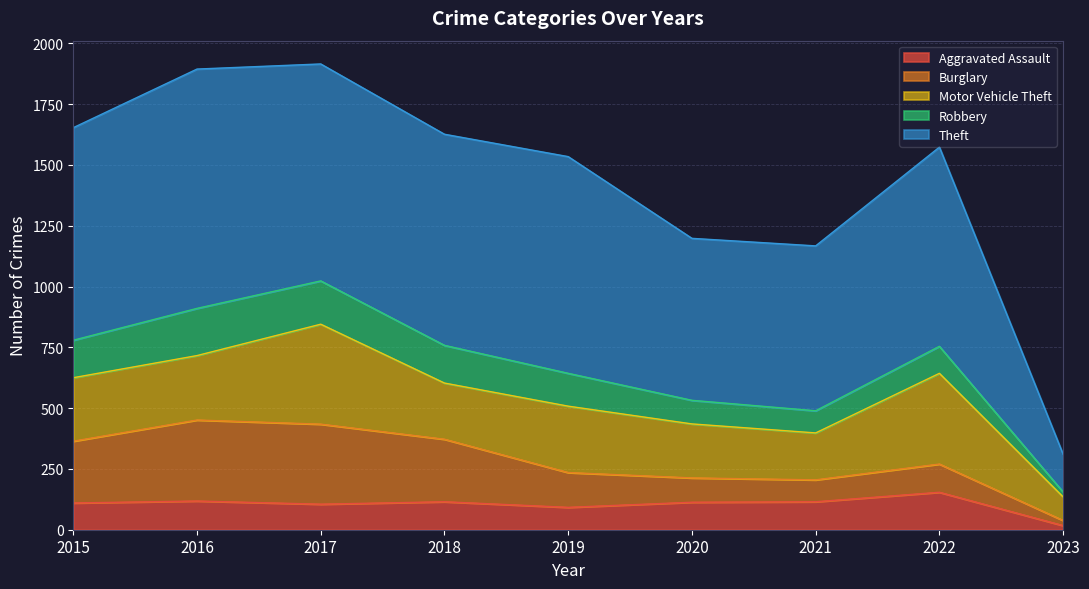

Reading left to right, transcribe all the data shown in this chart.

Aggravated Assault: 2015=110	2016=118	2017=105	2018=115	2019=92	2020=113	2021=115	2022=154	2023=17
Burglary: 2015=254	2016=333	2017=329	2018=257	2019=143	2020=100	2021=90	2022=116	2023=21
Motor Vehicle Theft: 2015=261	2016=265	2017=411	2018=231	2019=273	2020=222	2021=193	2022=373	2023=97
Robbery: 2015=154	2016=194	2017=178	2018=155	2019=135	2020=97	2021=91	2022=111	2023=20
Theft: 2015=874	2016=984	2017=892	2018=868	2019=891	2020=666	2021=678	2022=819	2023=155